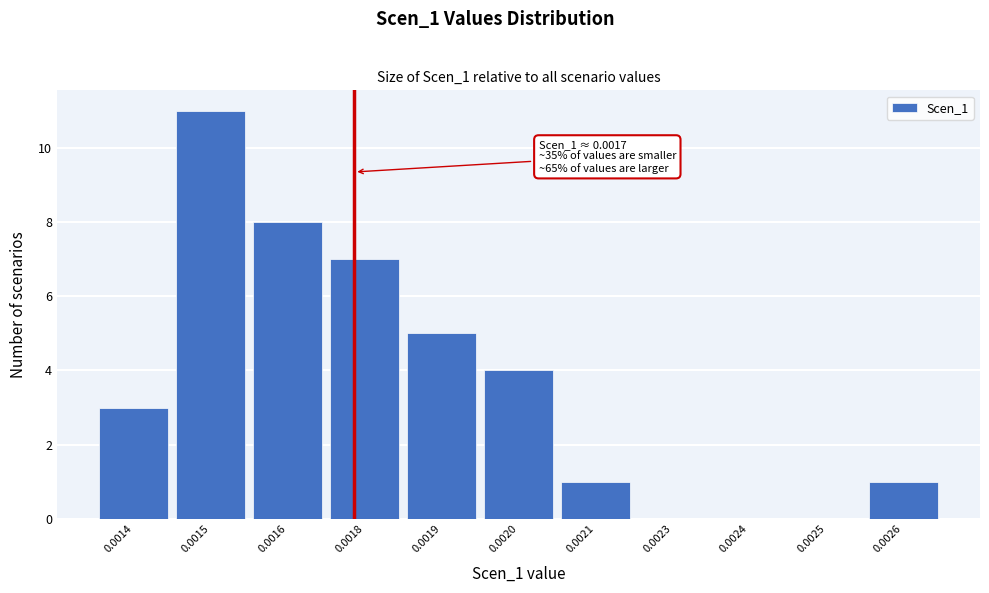

Reading left to right, transcribe all the data shown in this chart.

0.0014=3	0.0015=11	0.0016=8	0.0018=7	0.0019=5	0.0020=4	0.0021=1	0.0023=0	0.0024=0	0.0025=0	0.0026=1